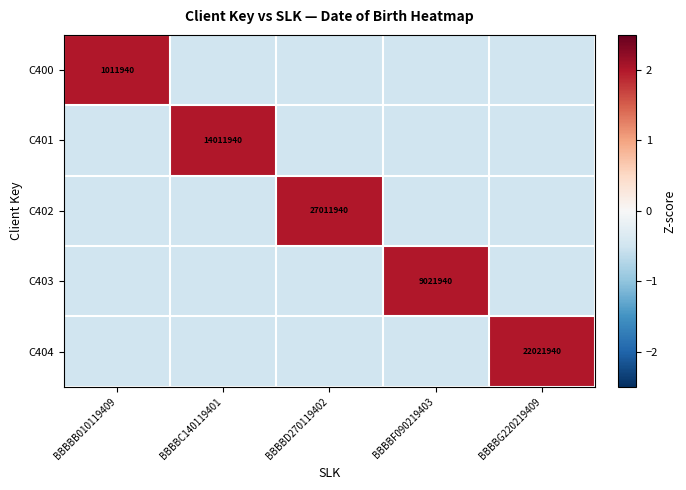

At how many categories does at least one series exceed 0?

5